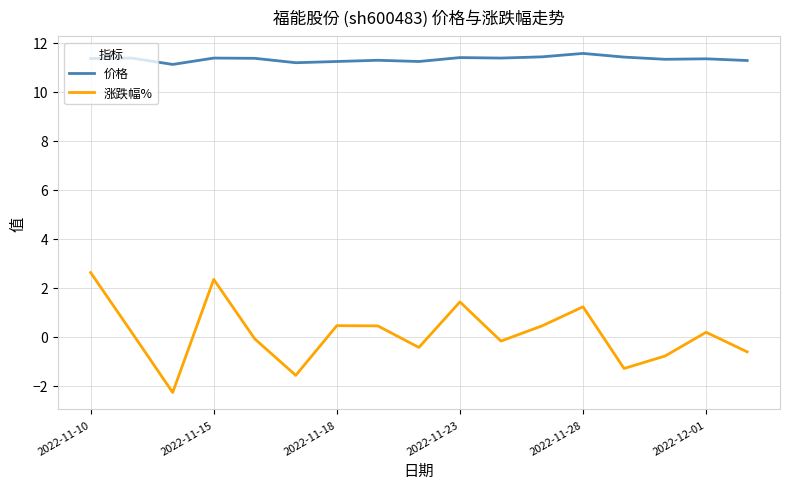

What is the highest value of the 价格 series?

11.6